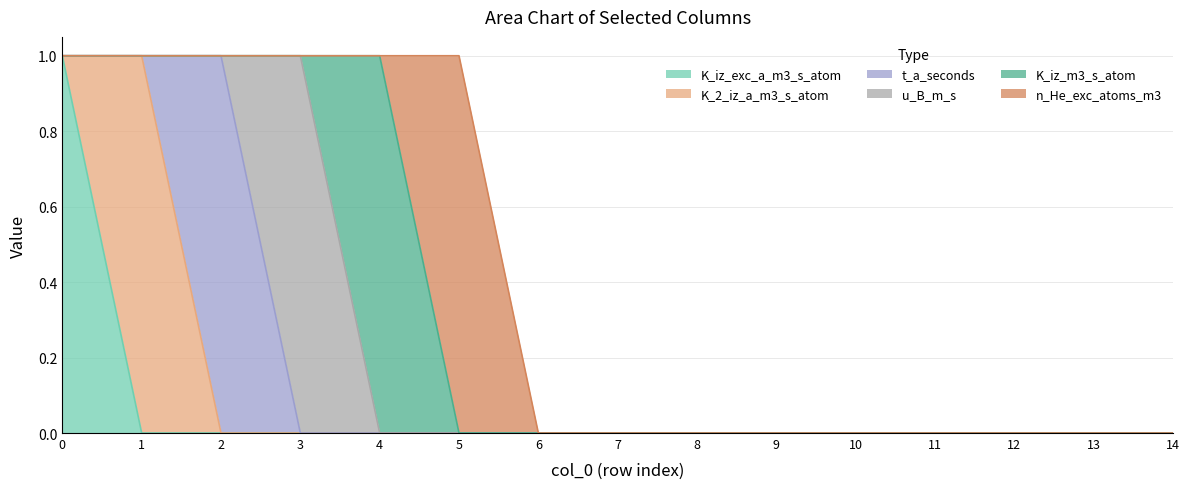

The K_iz_exc_a_m3_s_atom series shows 0 at 8. True or false?

True